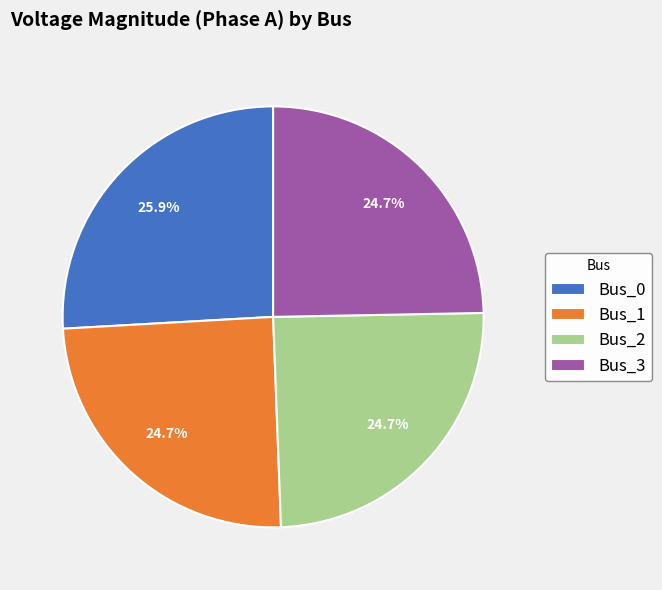

How many slices are in this pie chart?

4